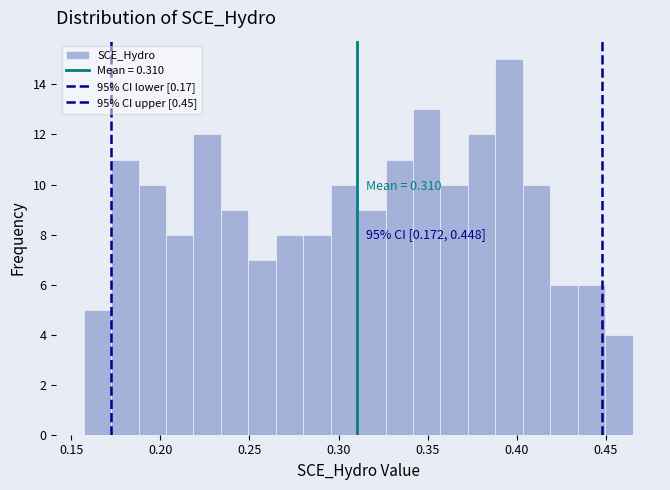

Around what value on the x-axis is the tallest bar? Give the approximate position of its centre, as read against the axis.

0.395